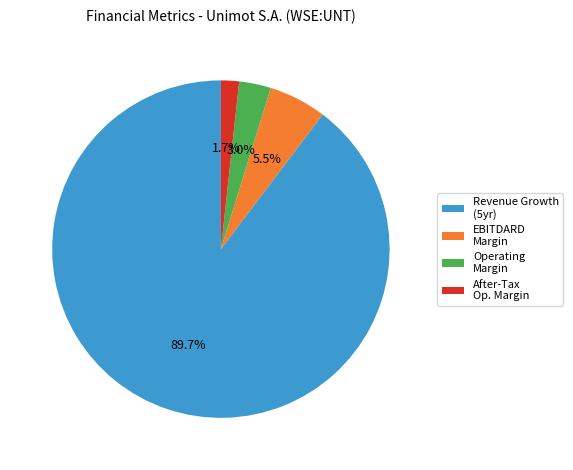

Rank the categories by value from lowest to highest.

After-Tax Op. Margin, Operating Margin, EBITDARD Margin, Revenue Growth (5yr)